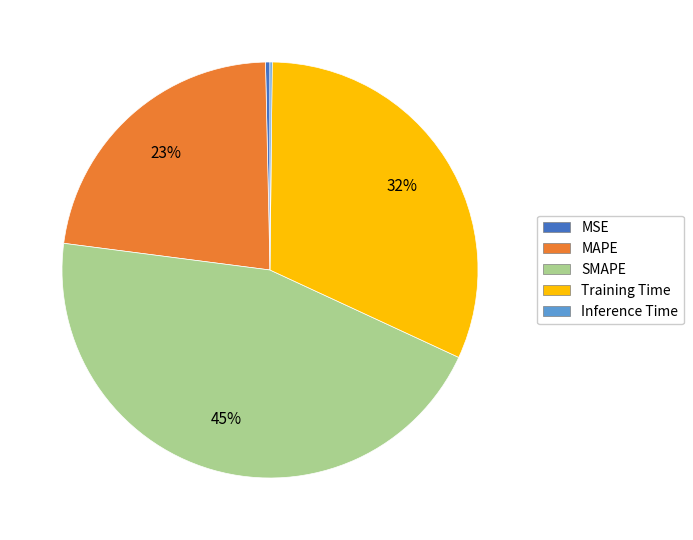

What is the largest slice in the pie chart?

SMAPE